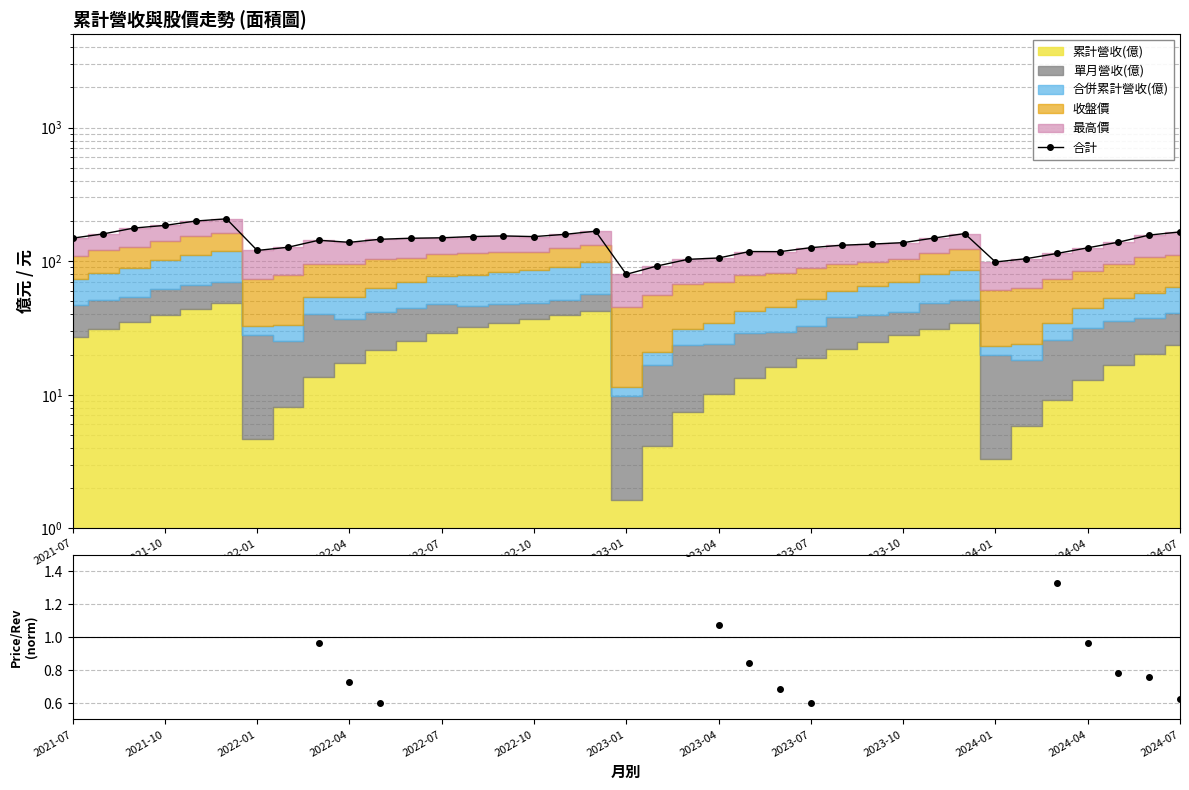

The 合計 series shows 154.5 at 14. True or false?

True